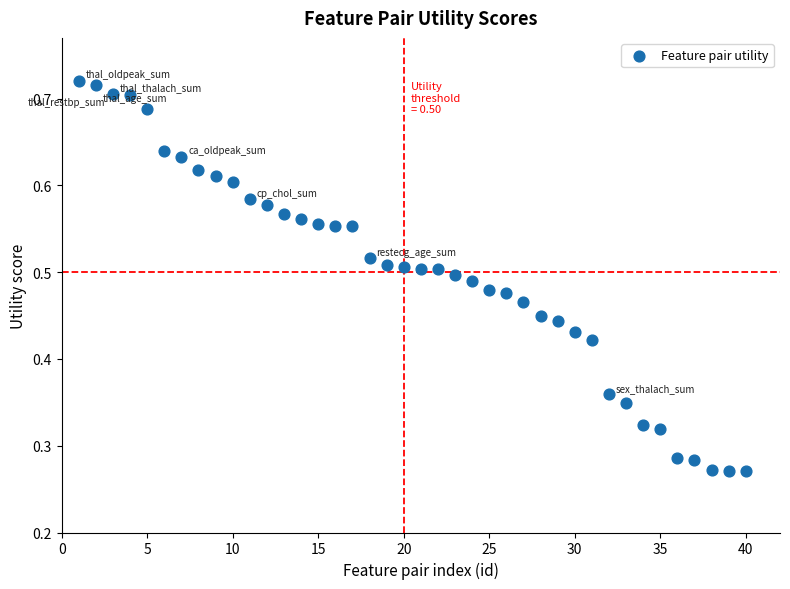

What is the range of X values (max minus min)?

39.0